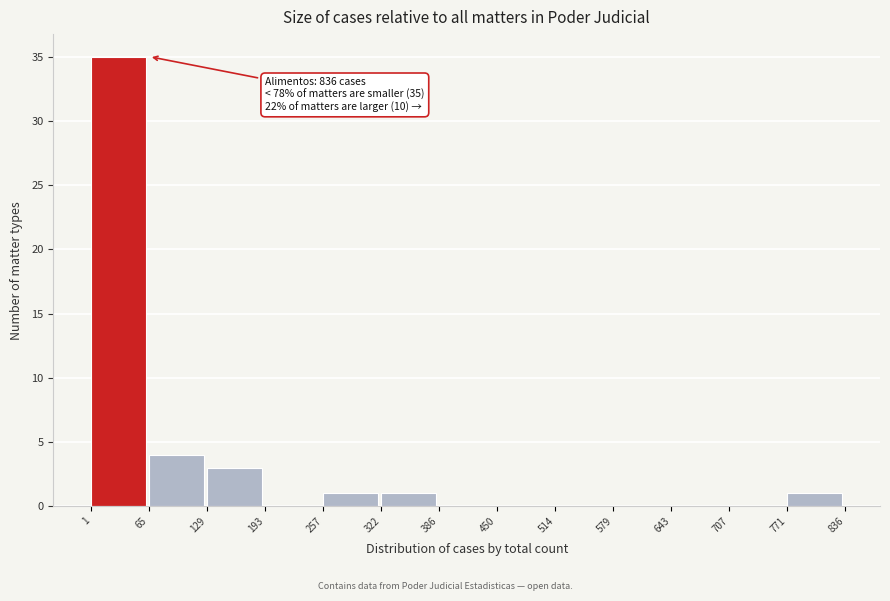

Which range on the x-axis has the tallest bar?

1 to 65